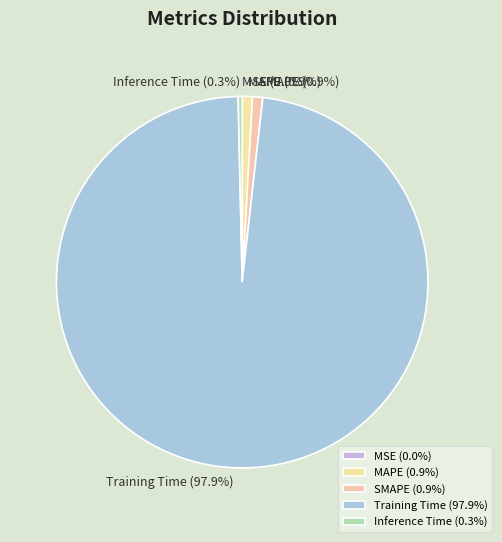

Is it true that SMAPE is 13% of the pie?

False